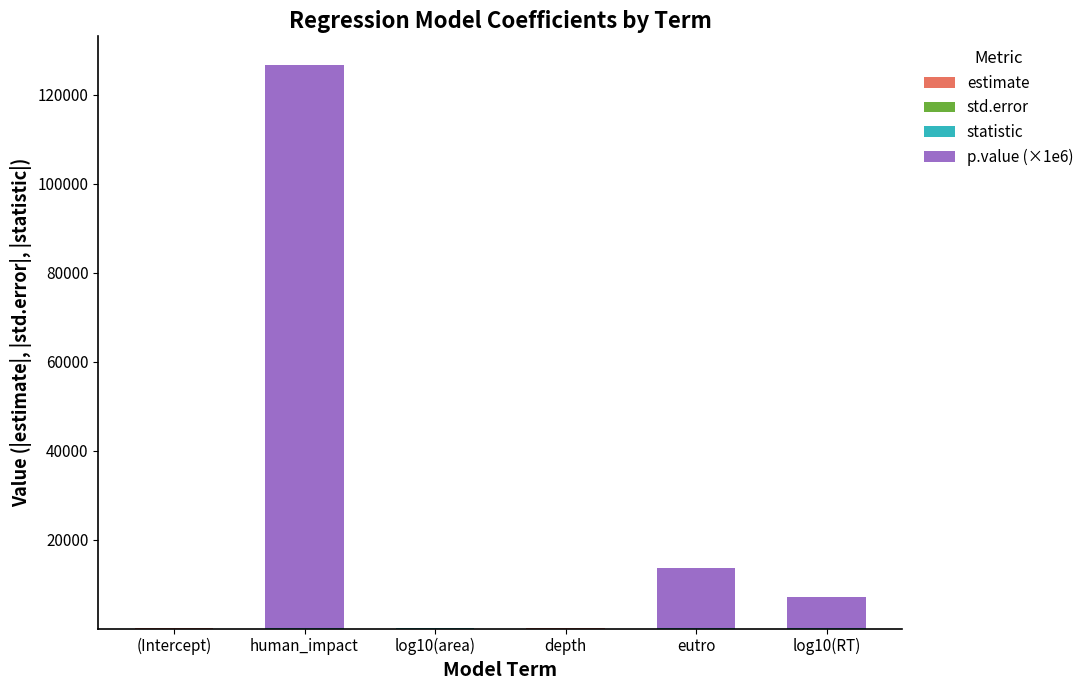

How many series are shown in this chart?

4